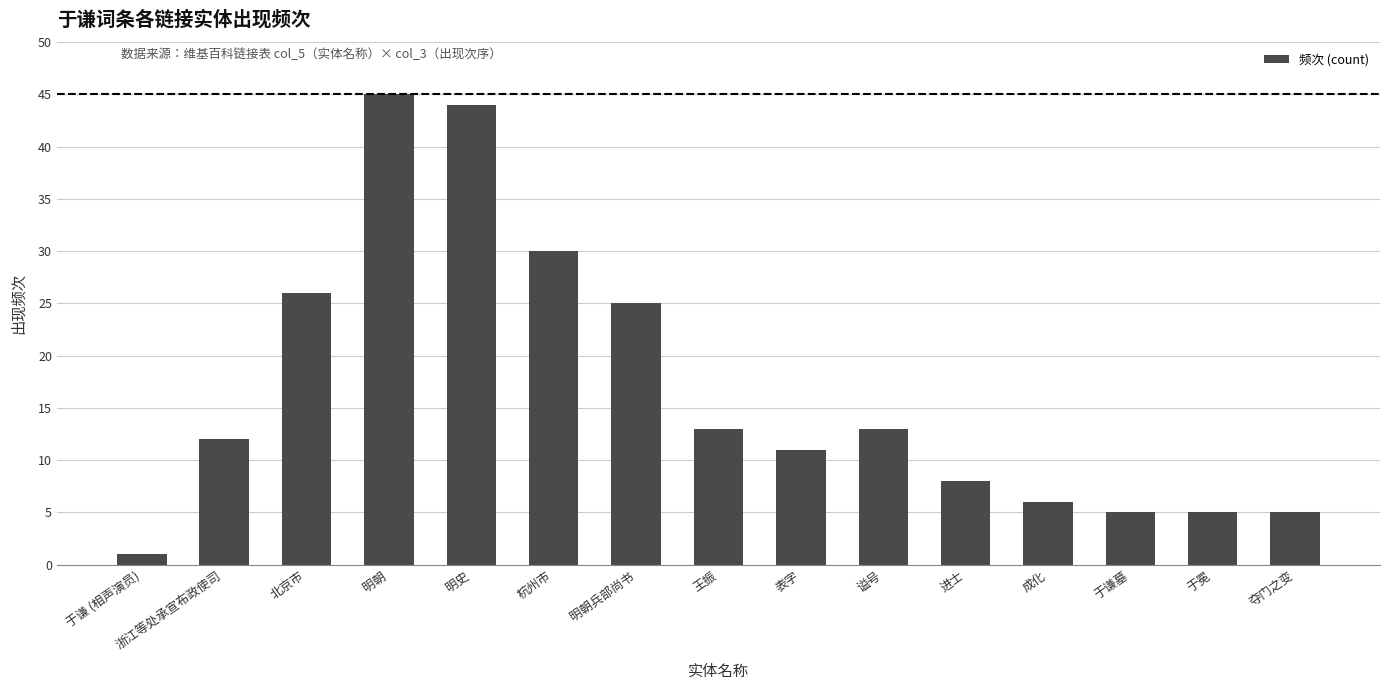

Which has a higher value, 浙江等处承宣布政使司 or 谥号?

谥号